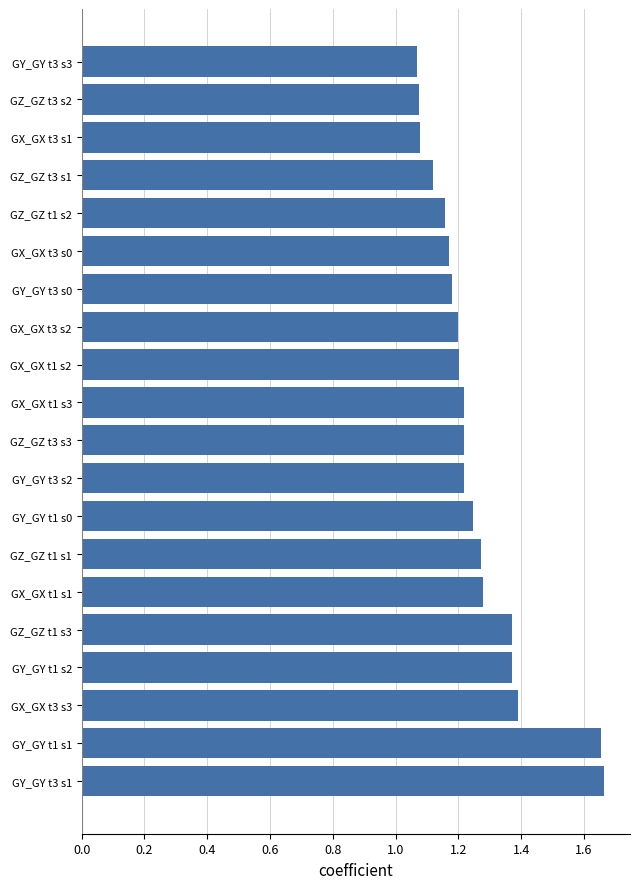

What is the ratio of the value at GY_GY t3 s0 to the value at GX_GX t3 s2?

1.0